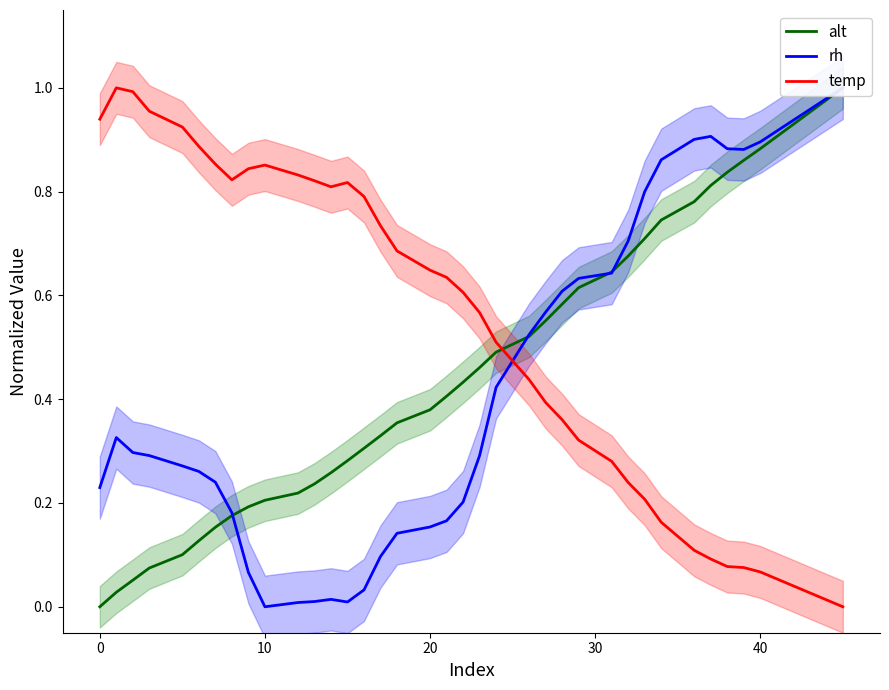

Does the chart have visible grid lines?

No